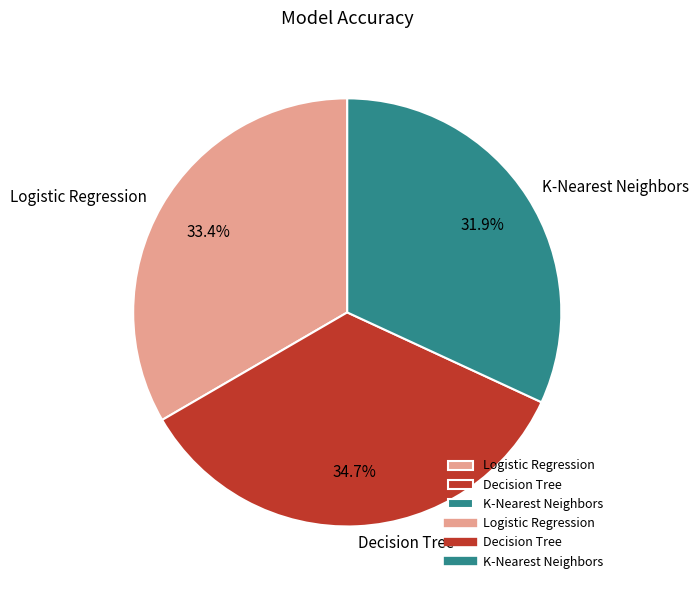

To the nearest percent, what percentage of the pie is Logistic Regression?

33%